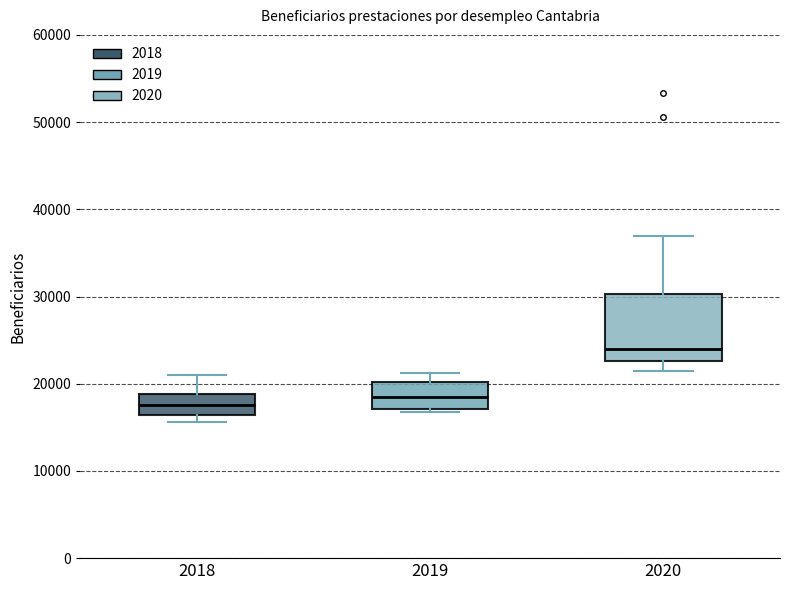

Where is the upper edge of the box at x = 2019 on the y-axis? The values are not printed on the chart, so give them approximately, as read against the axis.

20000